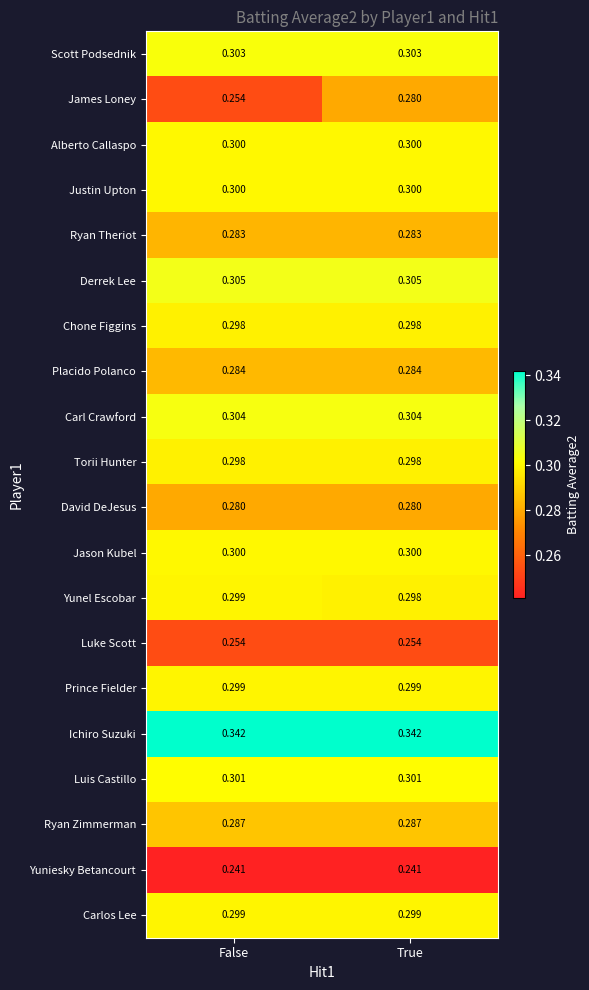

How many series are shown in this chart?

20